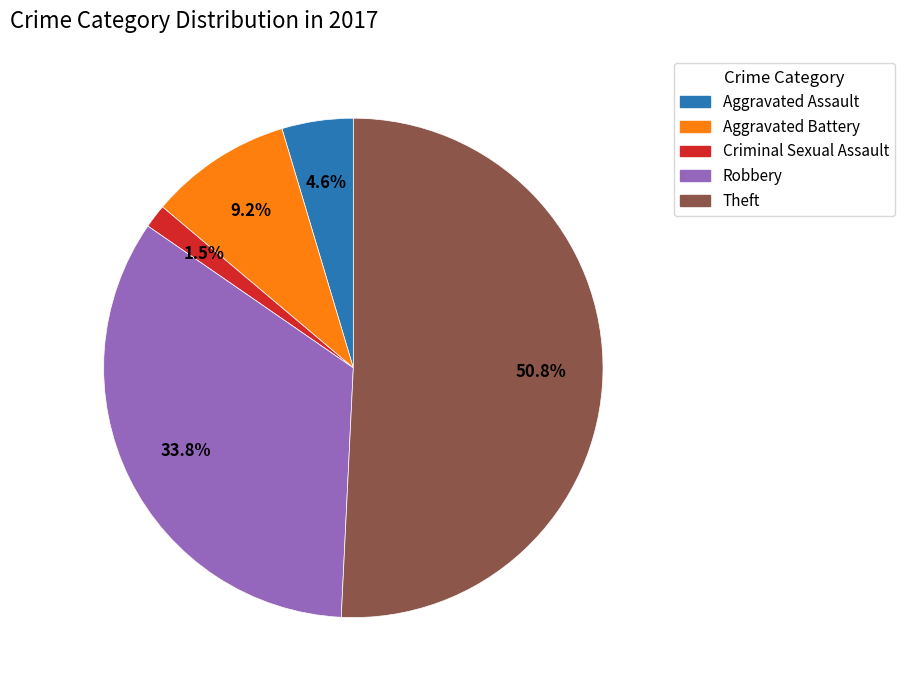

How many segments does this pie chart have?

5